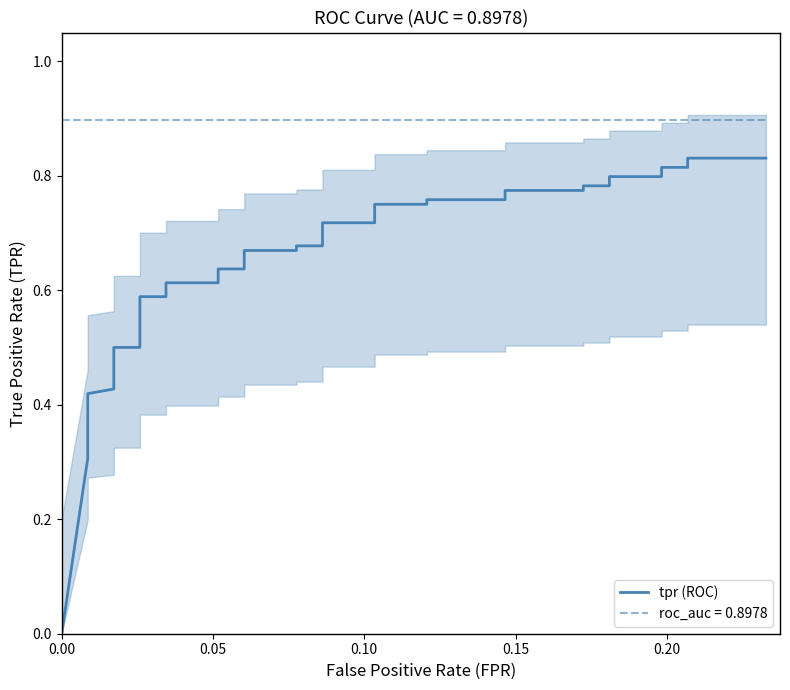

Is it true that the value at 39 is 0.4?

False